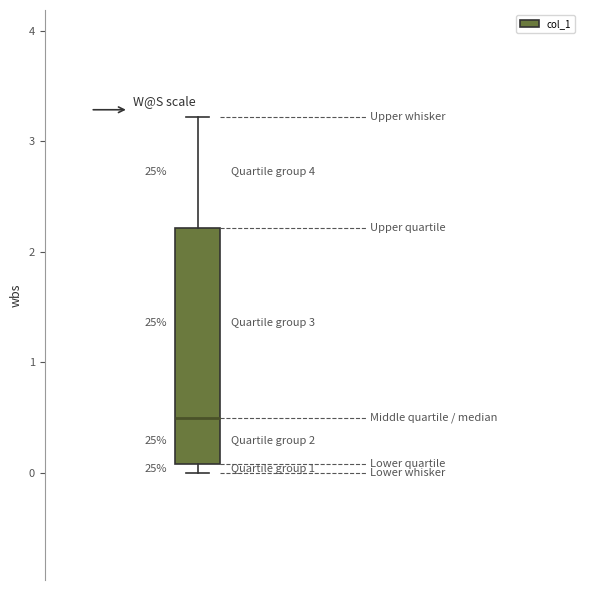

Read this box plot against the y-axis: the position of the median line, the range covered by the box, and the ends of both whiskers. The values are not printed on the chart, so give them approximately, as read against the axis.

median 0.5, box 0.1 to 2.2, whiskers 0.0 to 3.2